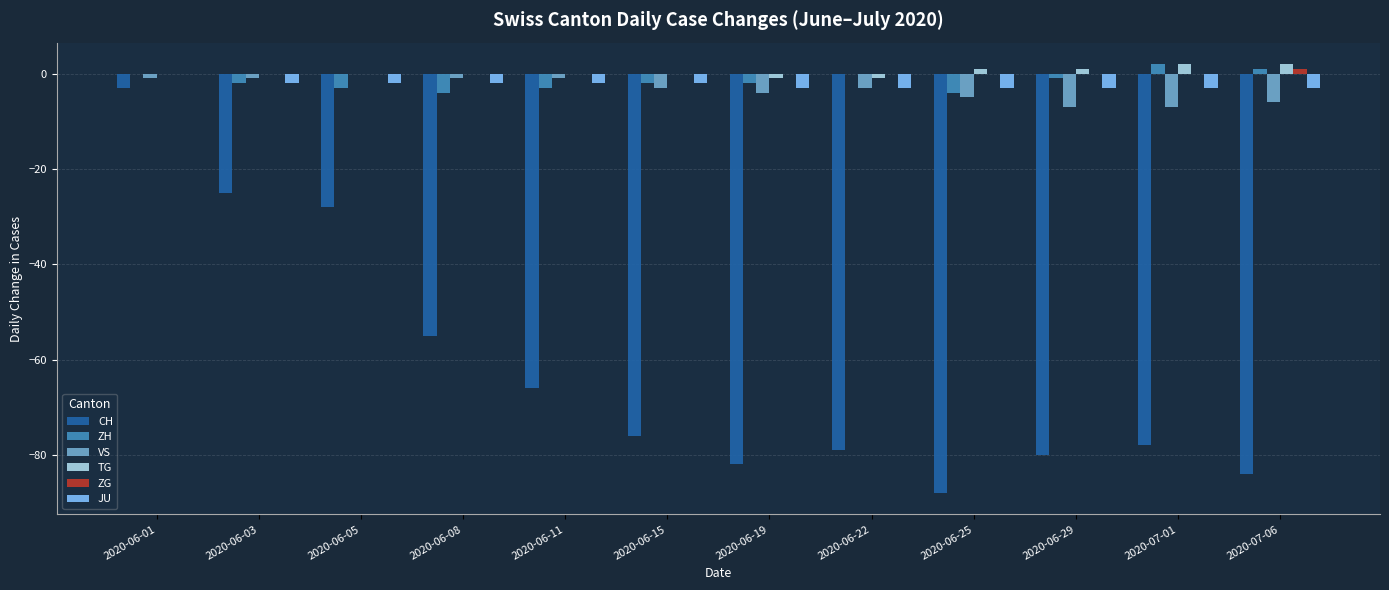

Which series has the widest spread of values?

CH